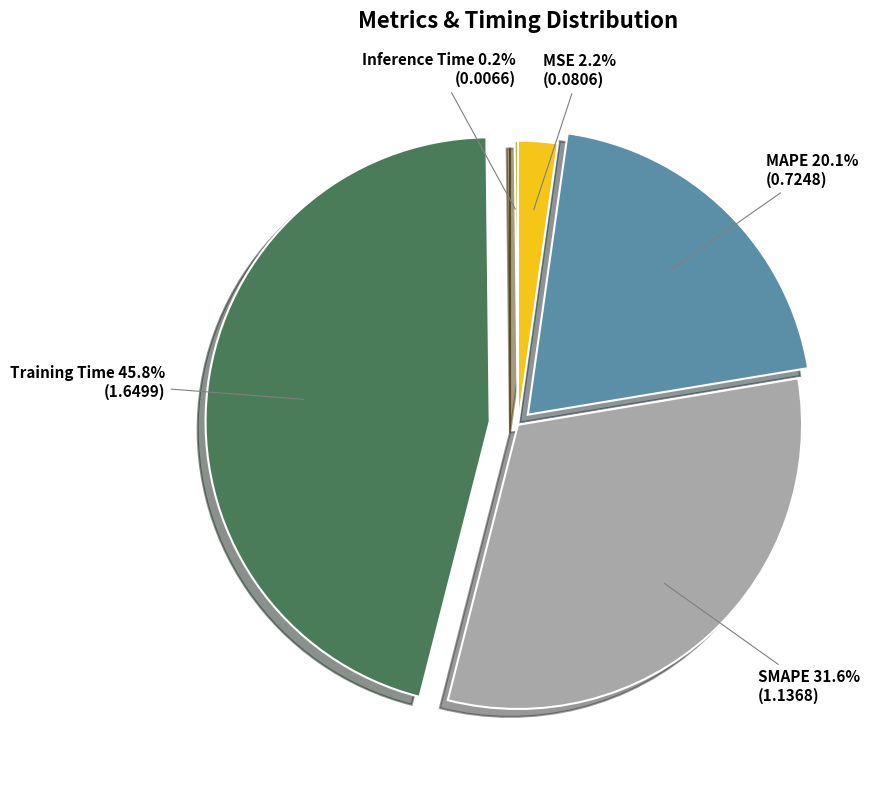

Is there a majority slice in this chart?

No